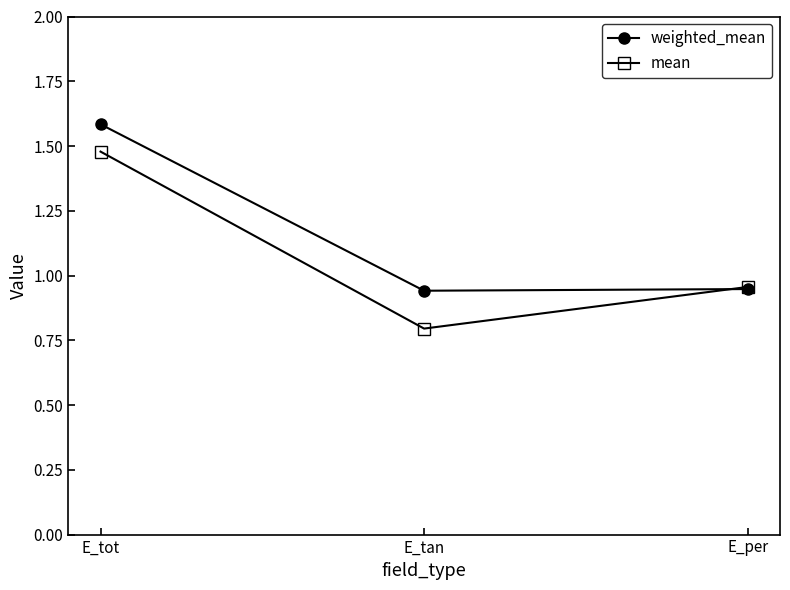

Which category has the lowest value in the mean series?

E_tan